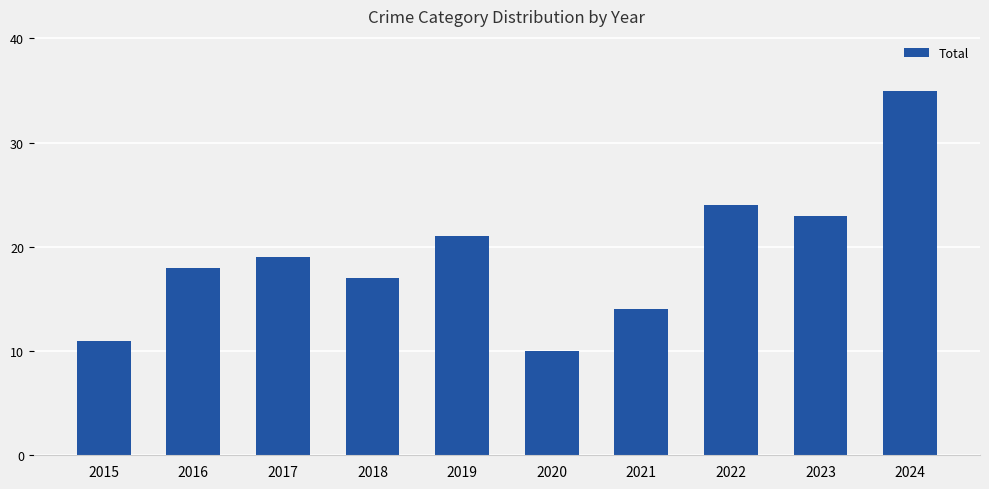

What is the smallest value displayed?

10